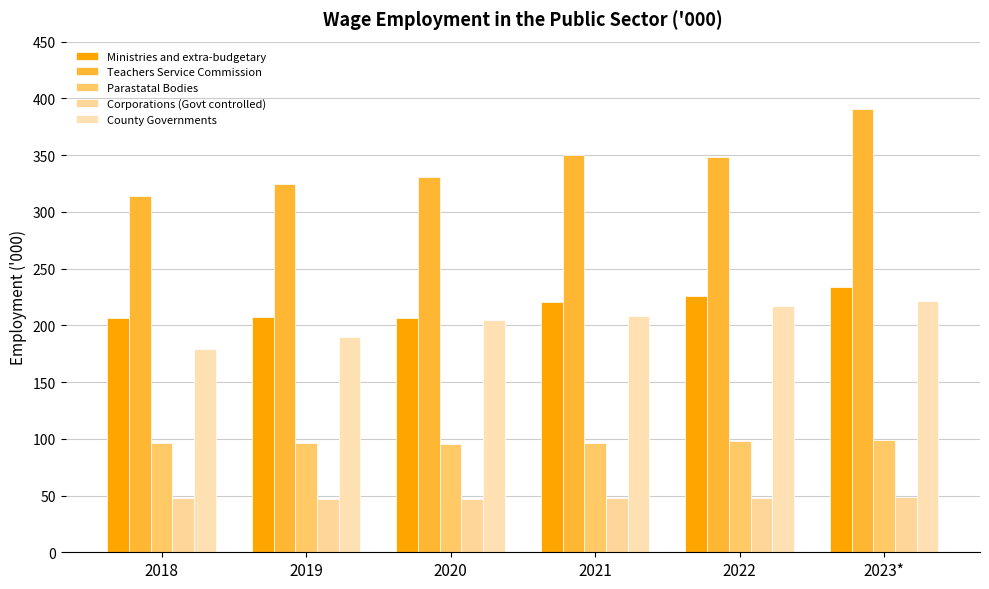

Are the bars horizontal?

No